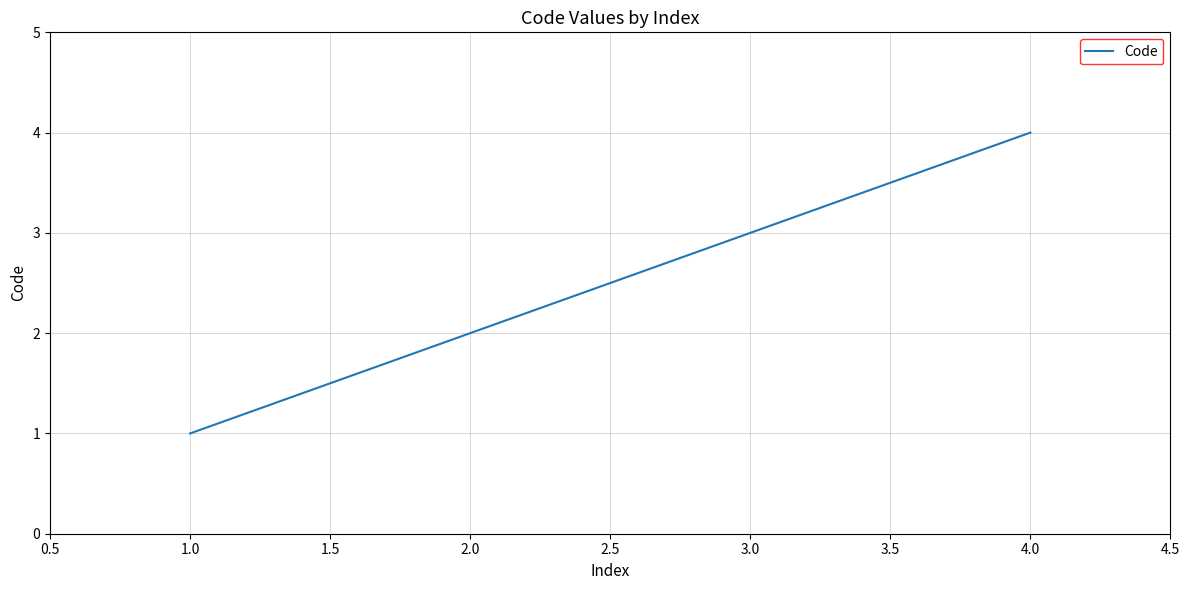

Which has a higher value, 1.0 or 3.0?

3.0